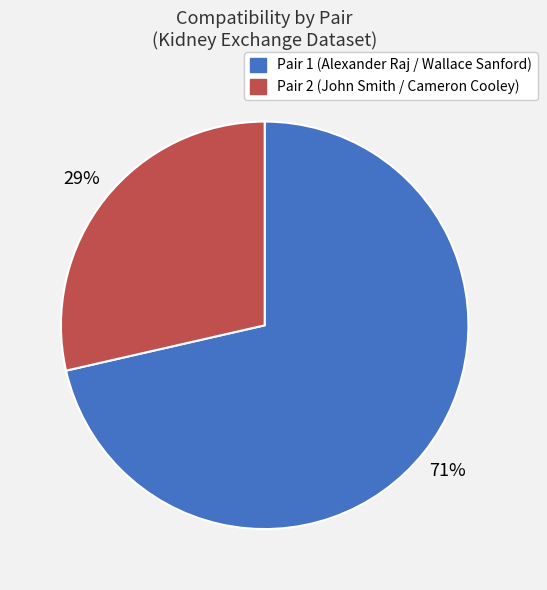

To the nearest percent, what is the average slice percentage?

50%